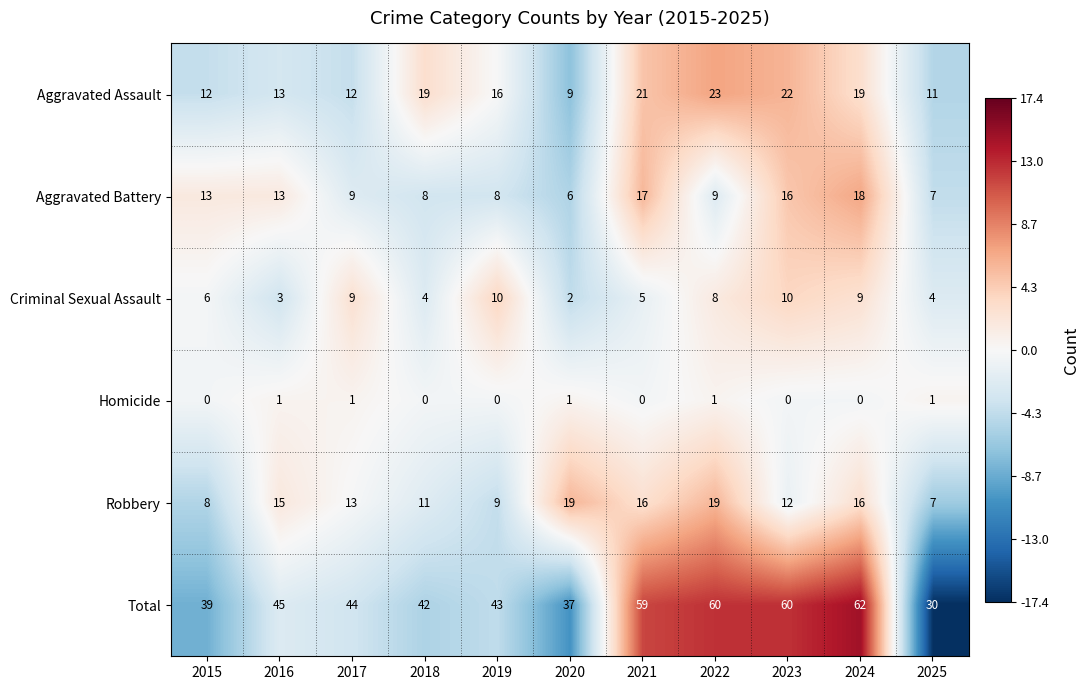

True or false: Aggravated Assault has a value of 21 at 2021.

True